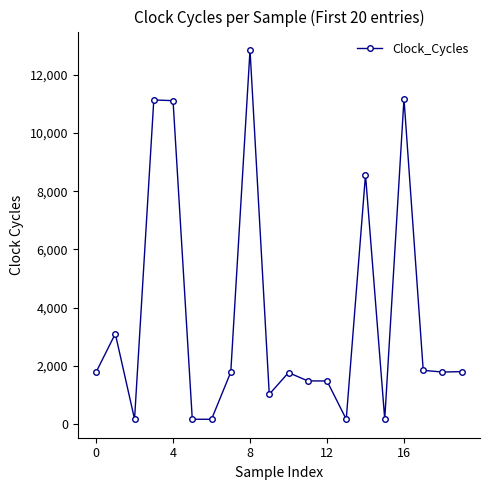

What is the value of the 3rd point from the left?

175